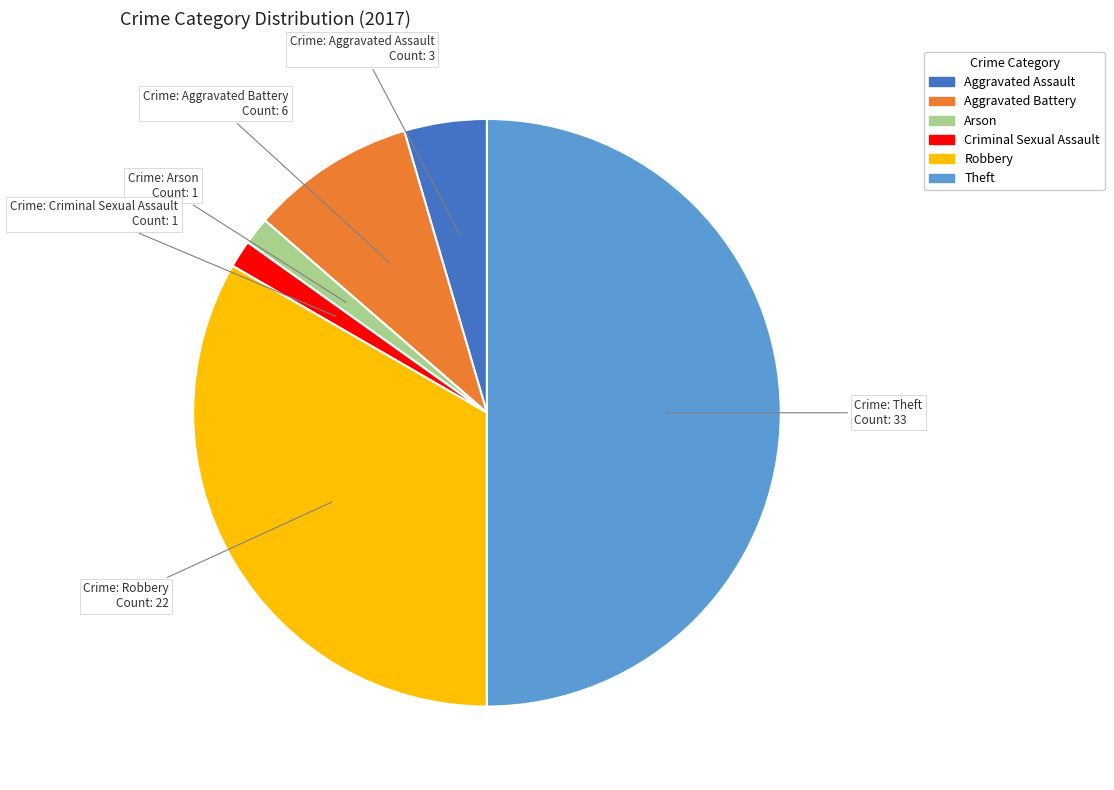

Between Aggravated Assault and Aggravated Battery, which is larger?

Aggravated Battery